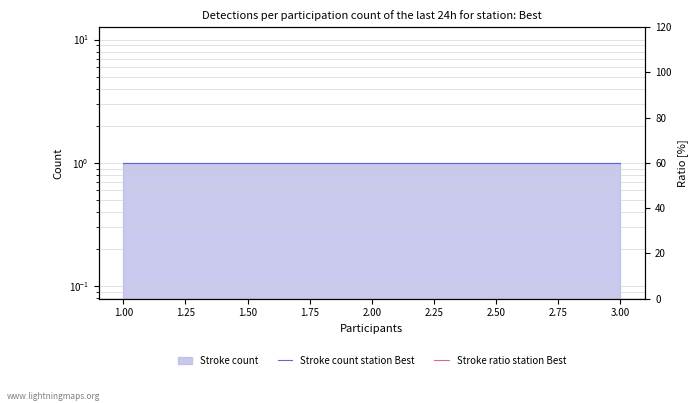

What is the maximum value shown in the chart?

1